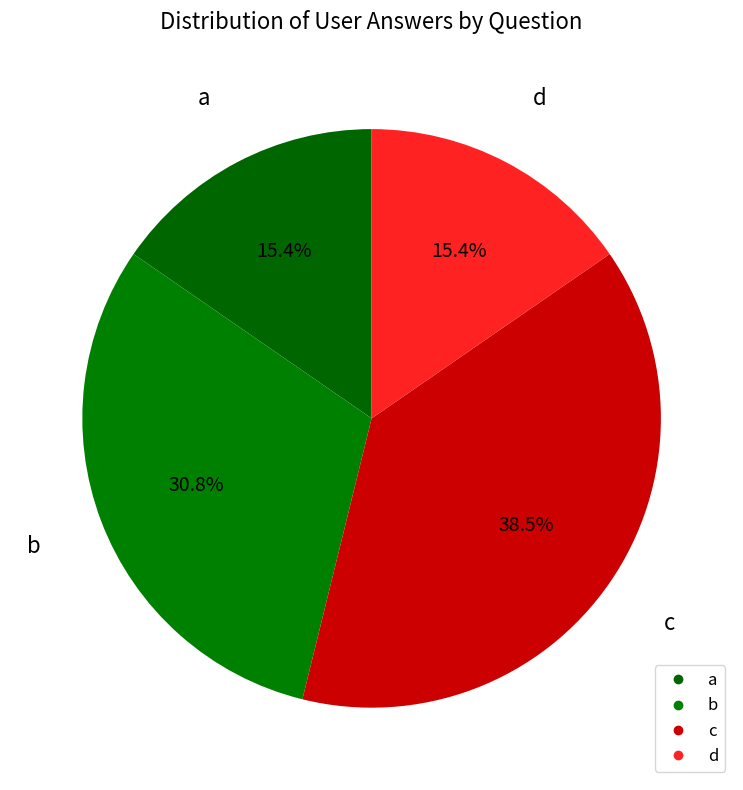

To the nearest percent, what is the average slice percentage?

25%